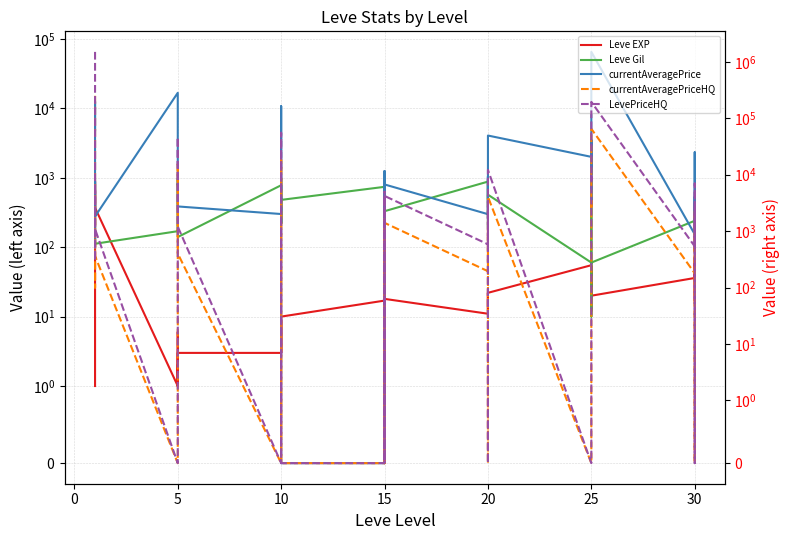

What is the difference between the maximum and minimum values in the Leve Gil series?

980.0